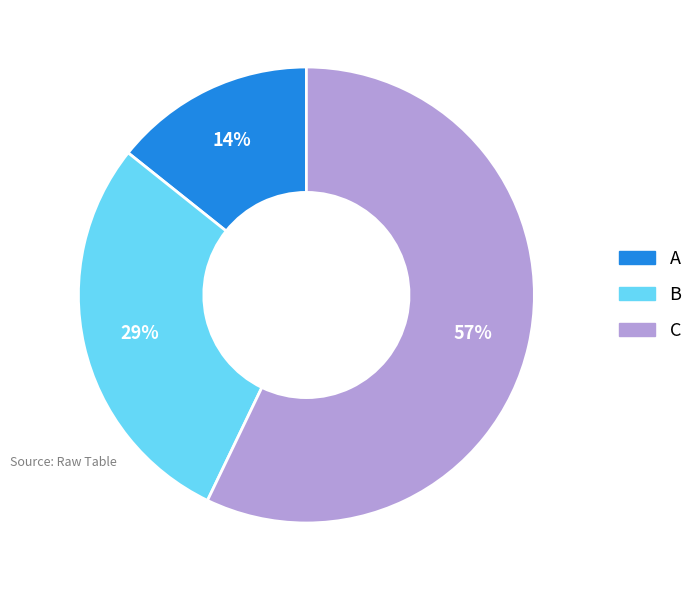

To the nearest percent, what is the average slice percentage?

33%